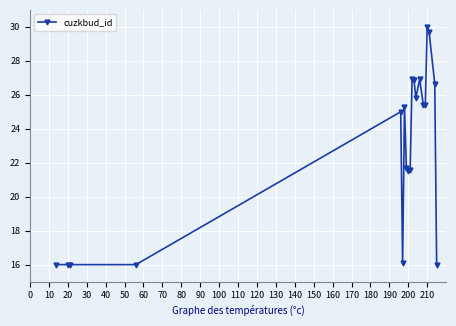

True or false: there are more than 0 points higher than both neighbors.

True